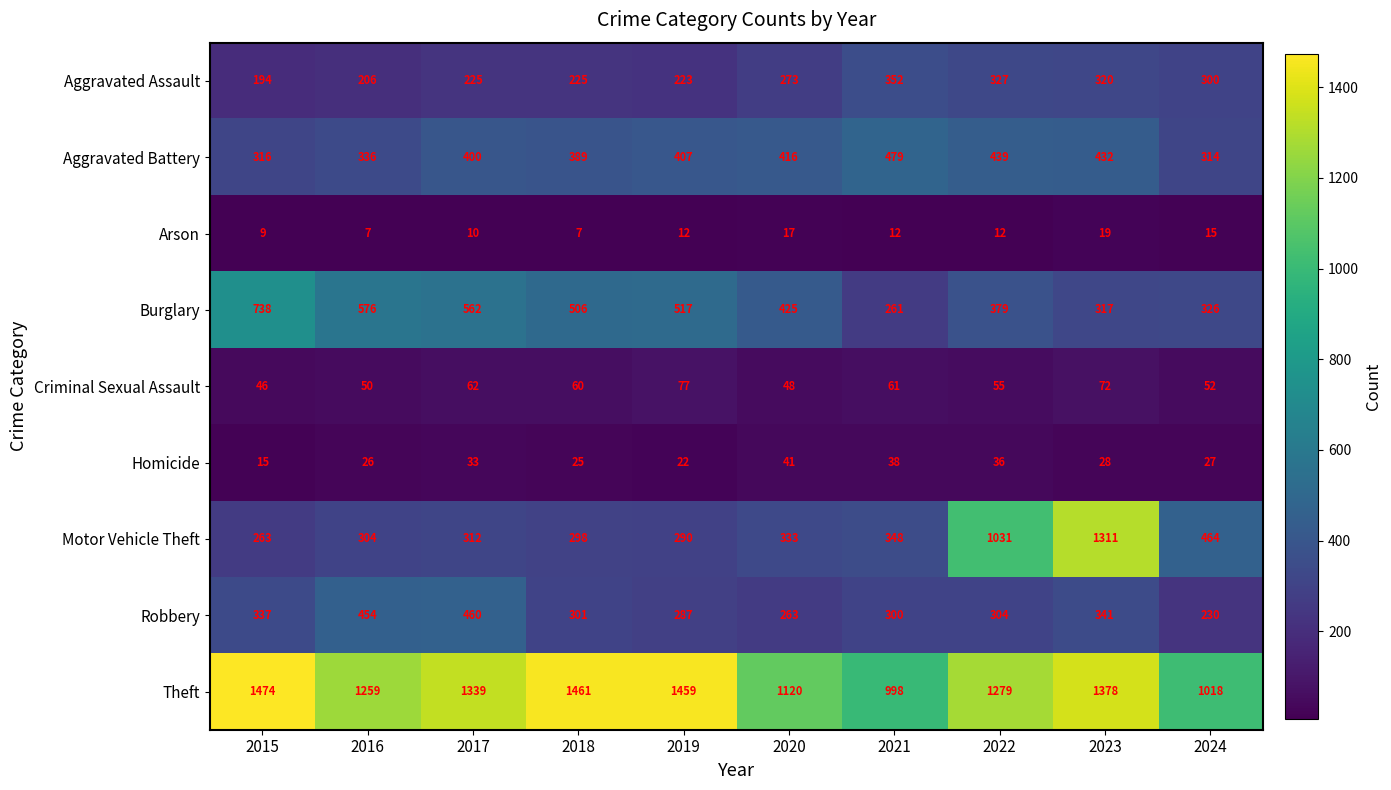

What is the minimum value shown in the chart?

7